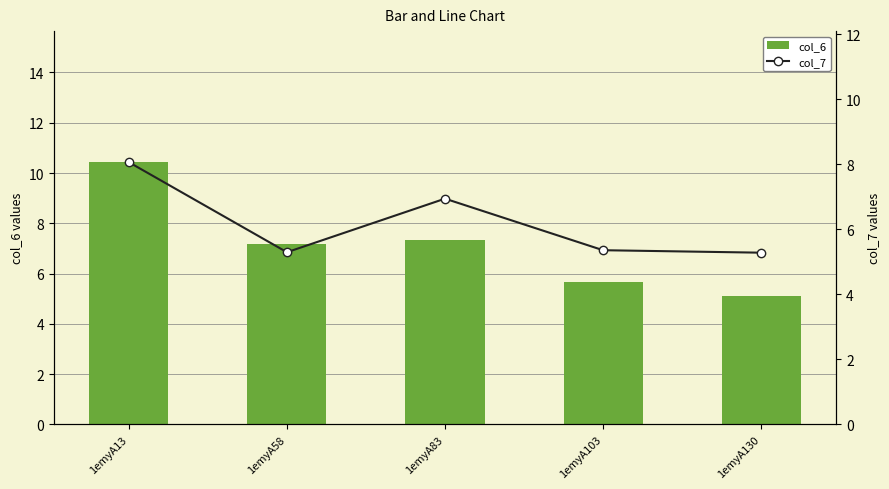

What are all the series names shown in the legend?

col_6, col_7